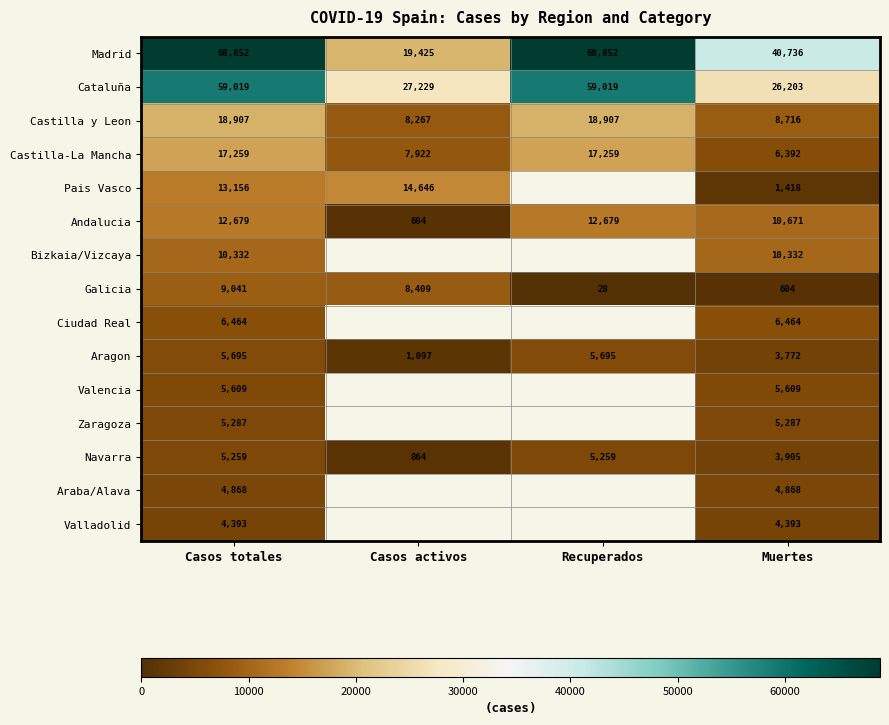

What is the sum of the Pais Vasco values at Casos activos and Muertes?

16064